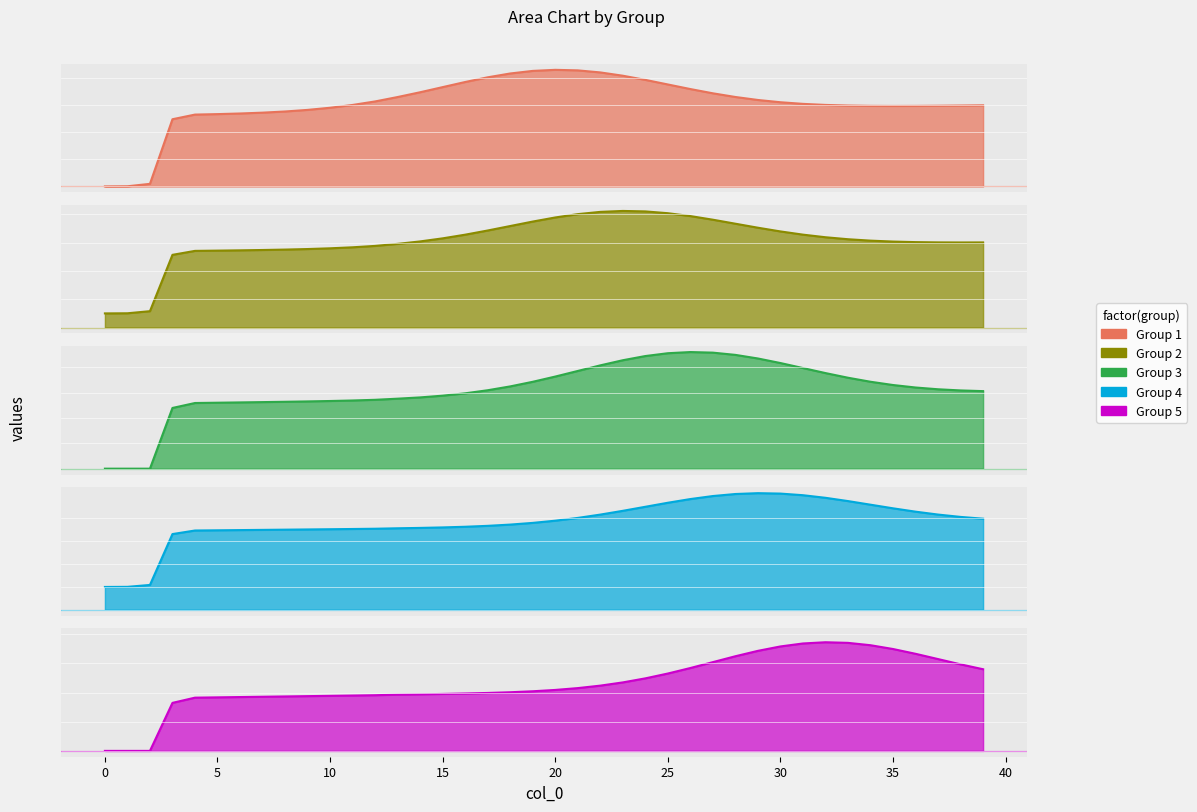

True or false: group_5_line and group_4_line intersect in this chart.

False